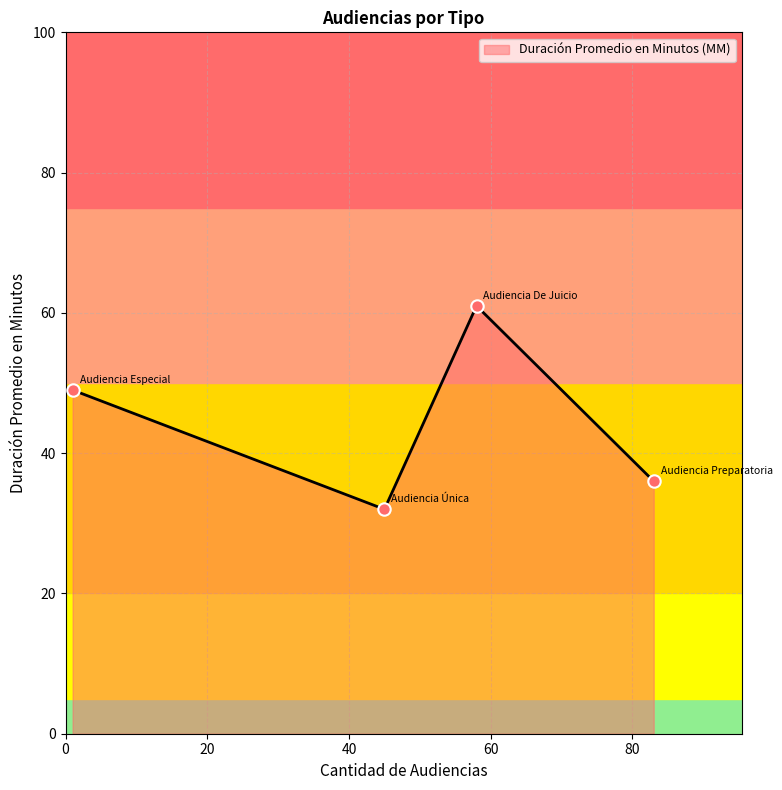

What is the sum of all values?

178